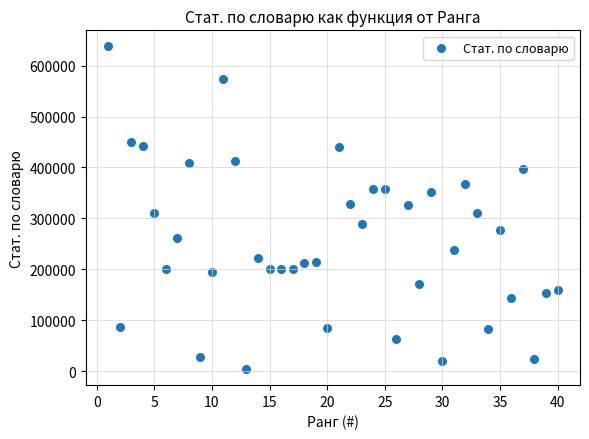

What is the range of Y values (max minus min)?

633379